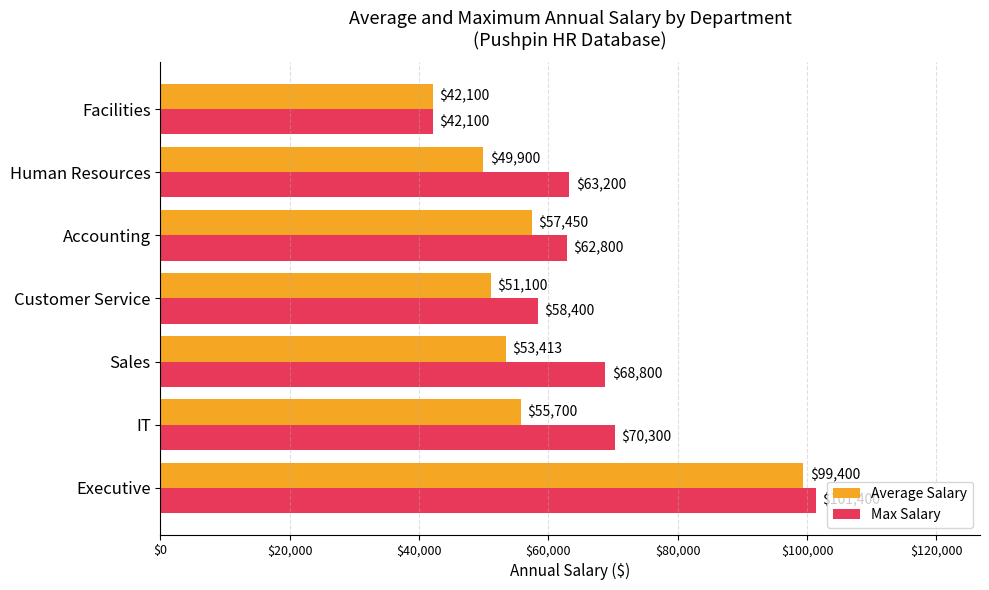

At how many categories does at least one series exceed 64730?

3